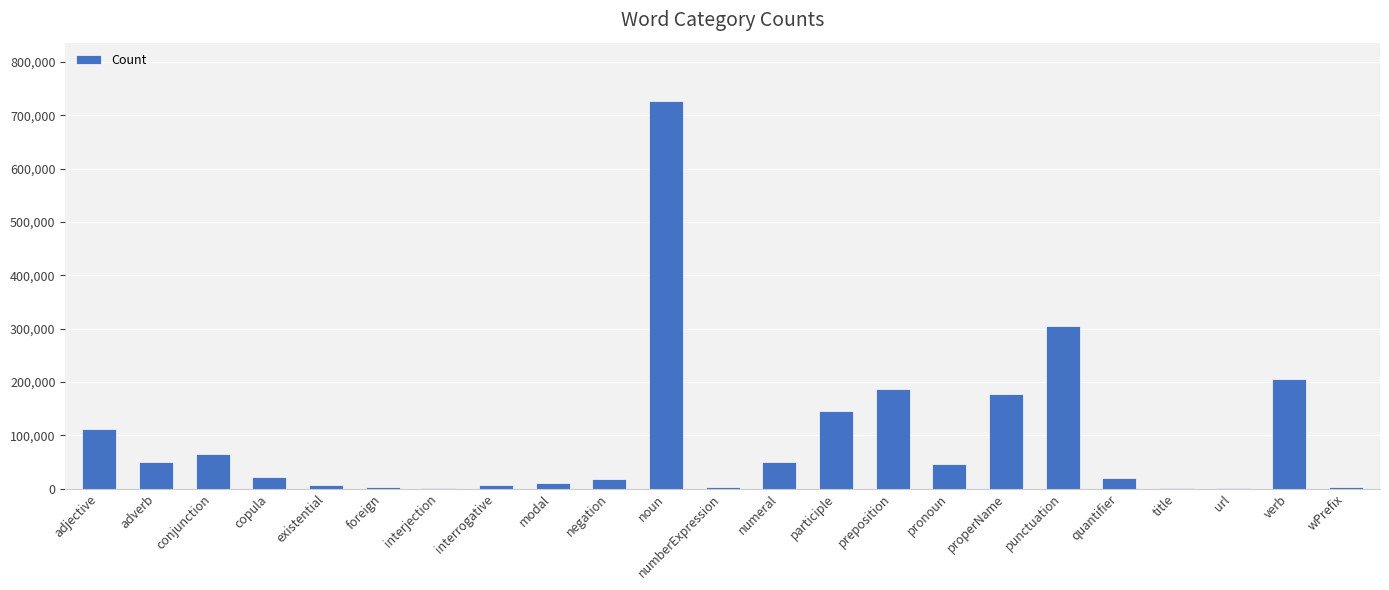

Which has a higher value, punctuation or conjunction?

punctuation